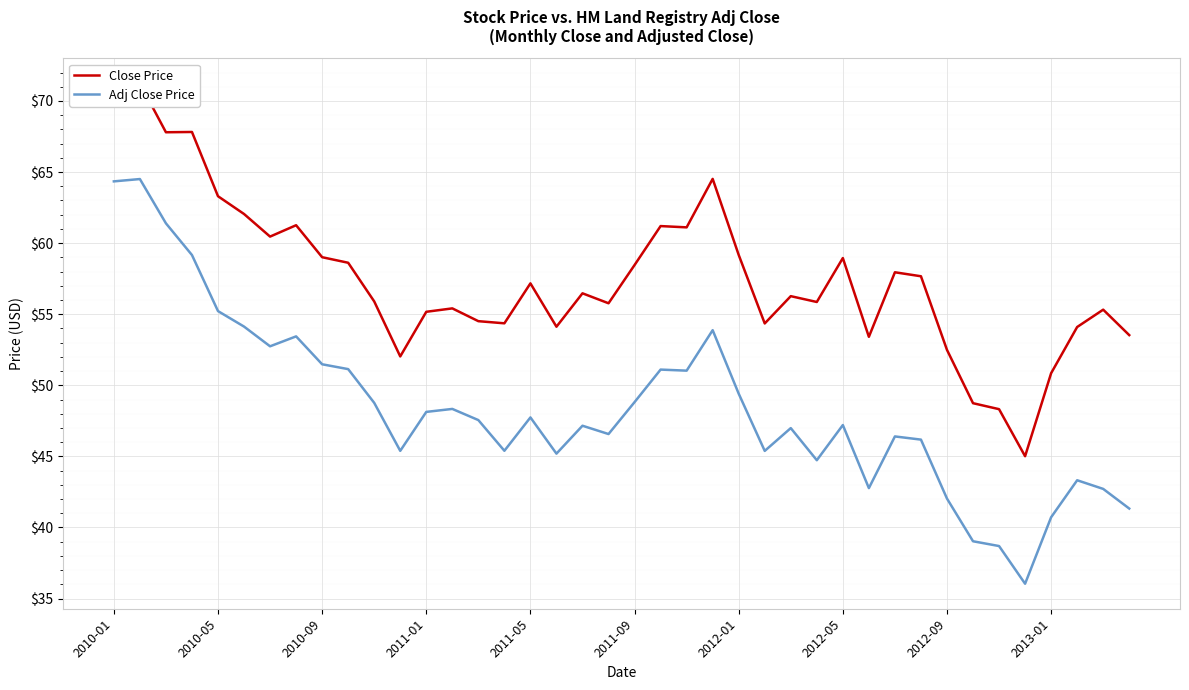

List the labels in order of Close Price value, smallest first.

35, 34, 33, 36, 11, 32, 29, 39, 37, 17, 25, 15, 14, 12, 38, 13, 19, 27, 10, 26, 18, 16, 31, 30, 20, 2013-01, 28, 2012-09, 24, 2012-01, 22, 21, 2012-05, 2011-09, 2011-05, 23, 2010-09, 2011-01, 2010-01, 2010-05